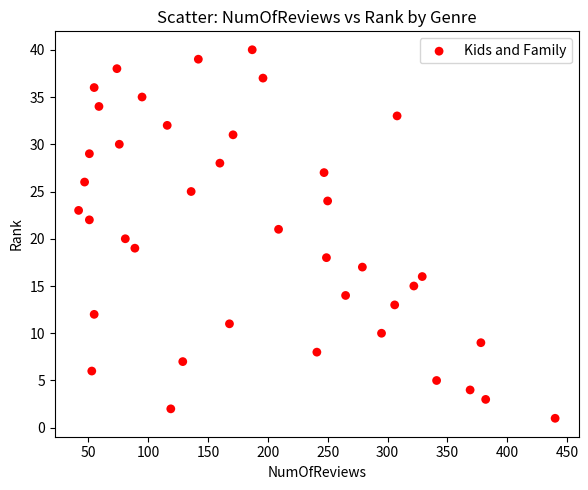

What is the range of X values (max minus min)?

398